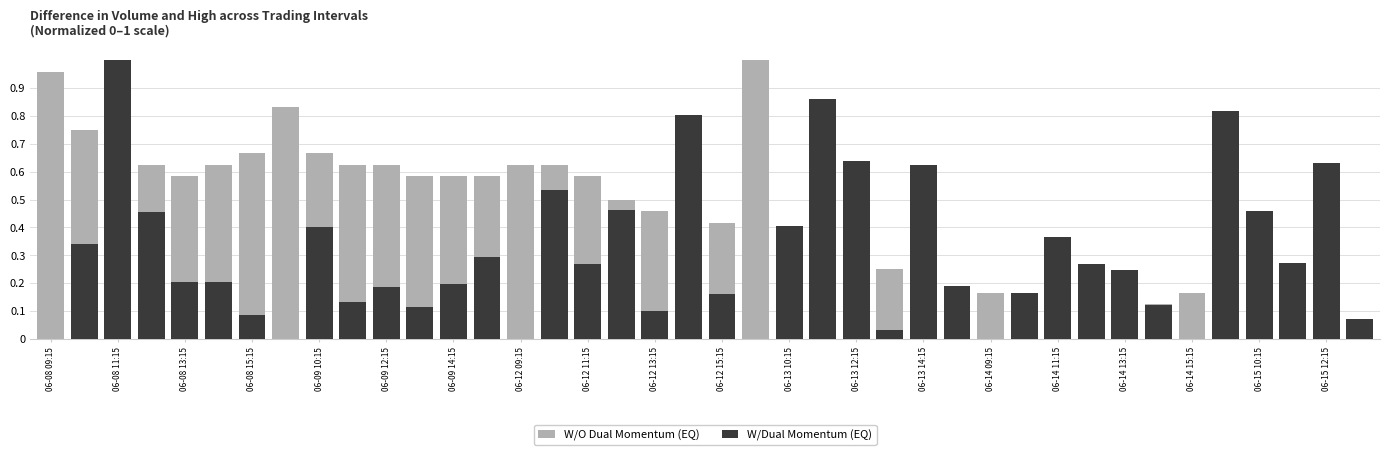

The W/O Dual Momentum (EQ) series shows 0.7 at 06-08 11:15. True or false?

True